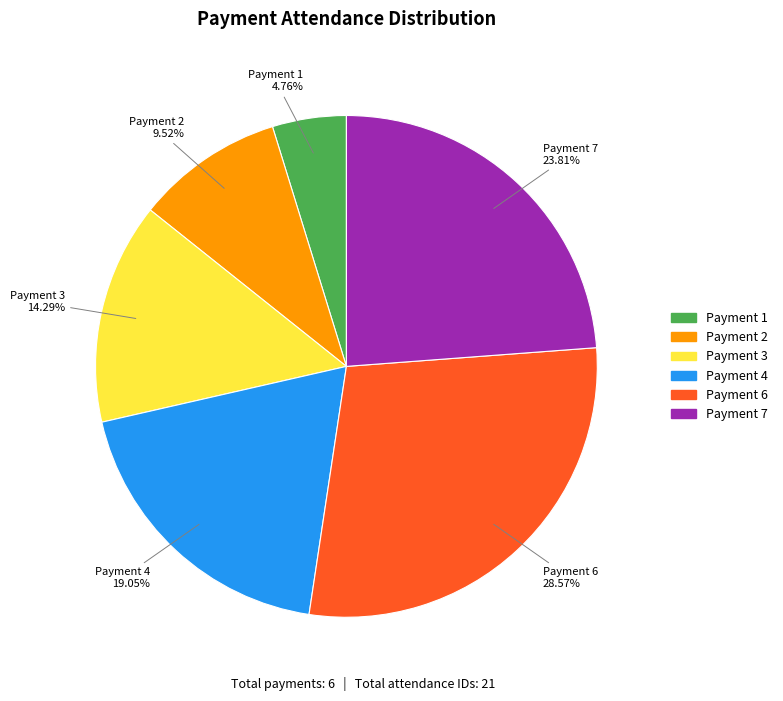

To the nearest percent, what is the difference between the largest and smallest slice percentages?

24%